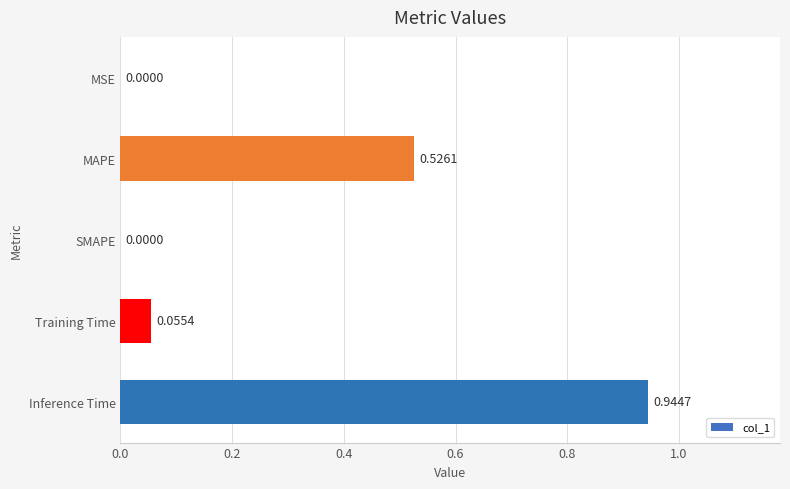

Which label corresponds to the largest value in the chart?

Inference Time